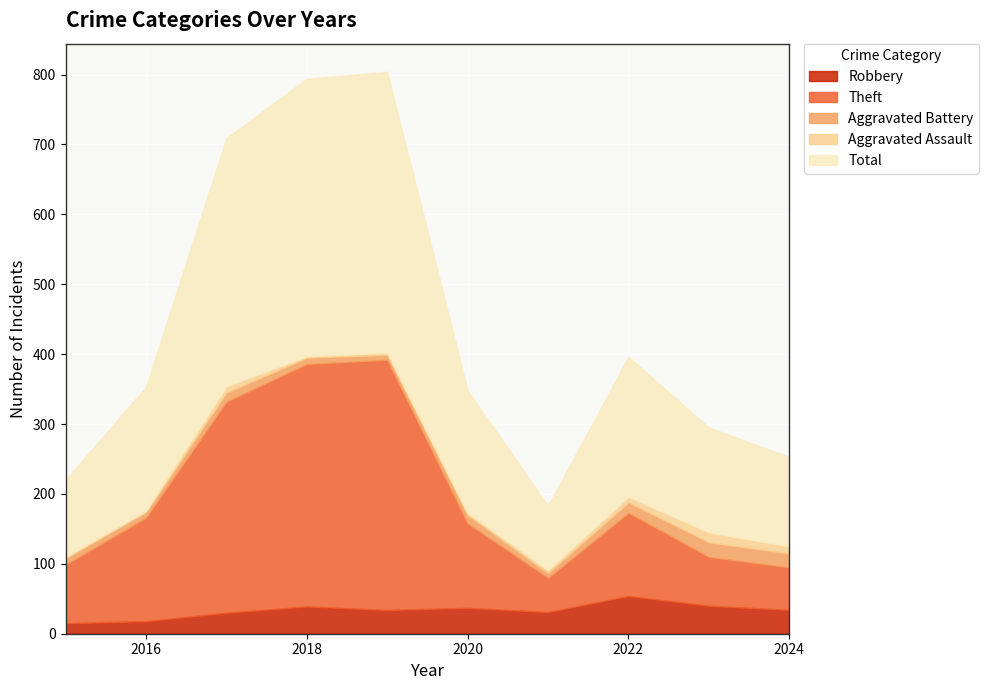

Which category has the highest value in the Aggravated Battery series?

2023